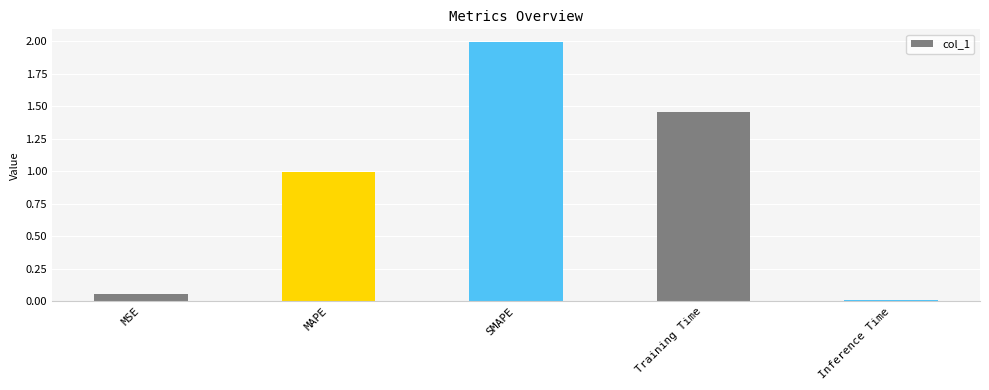

What is the maximum value shown in the chart?

2.0